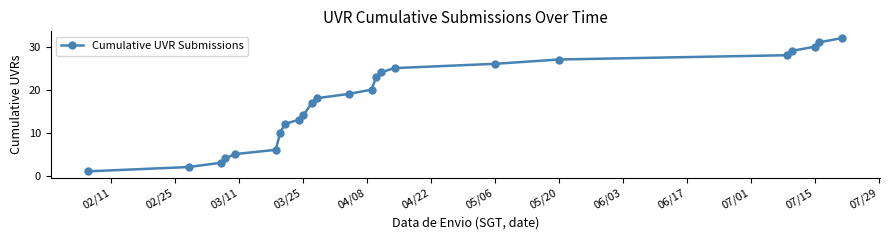

What is the difference between the maximum and minimum values?

31